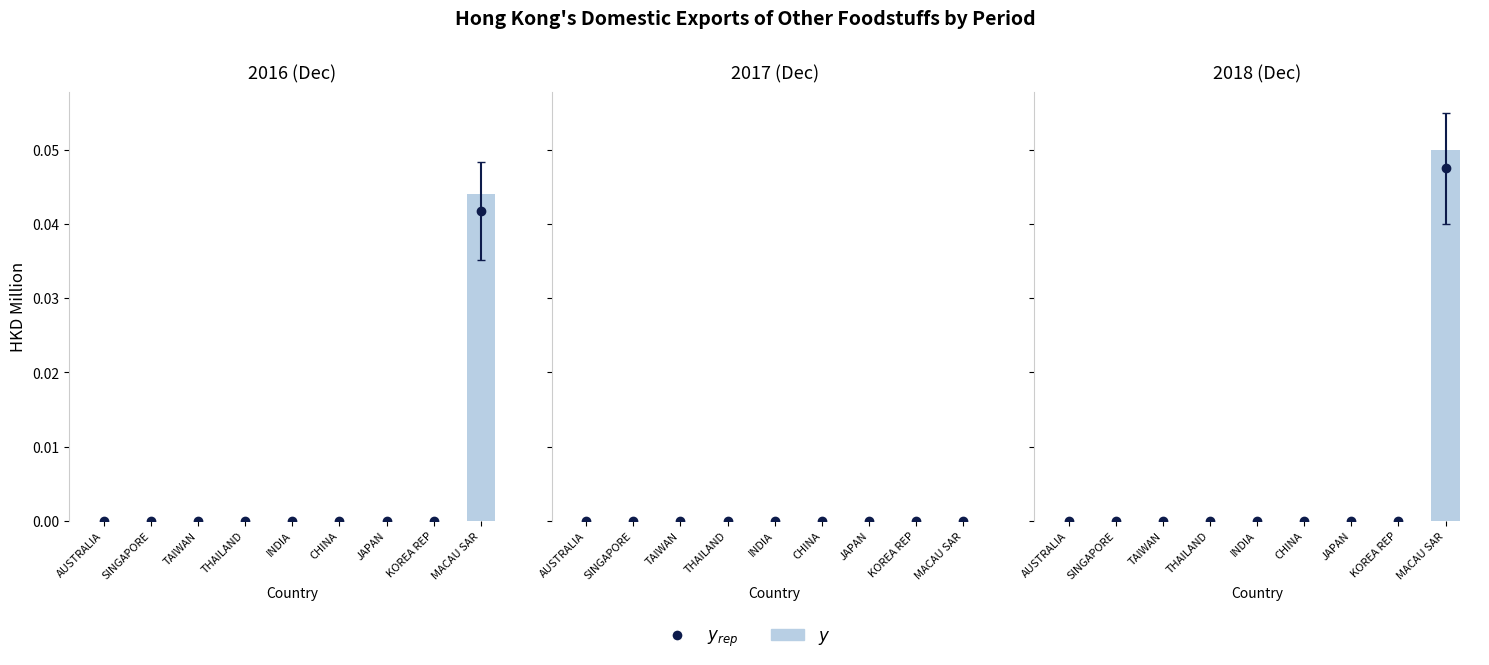

The chart shows a value of -0.0 at THAILAND. True or false?

False